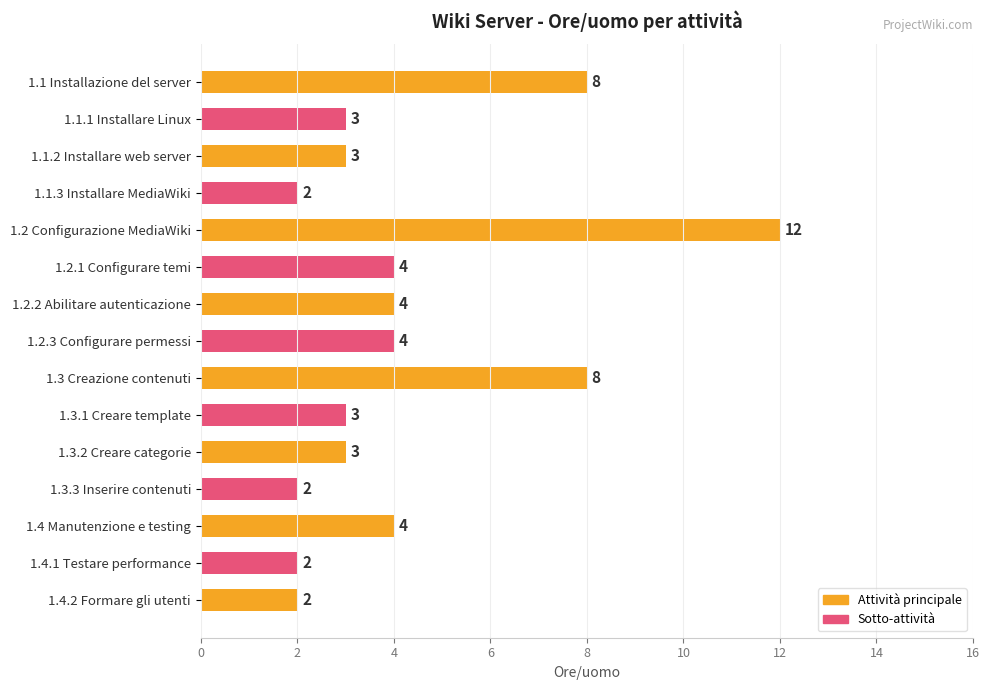

What position from the top is 1.2.1 Configurare temi?

6